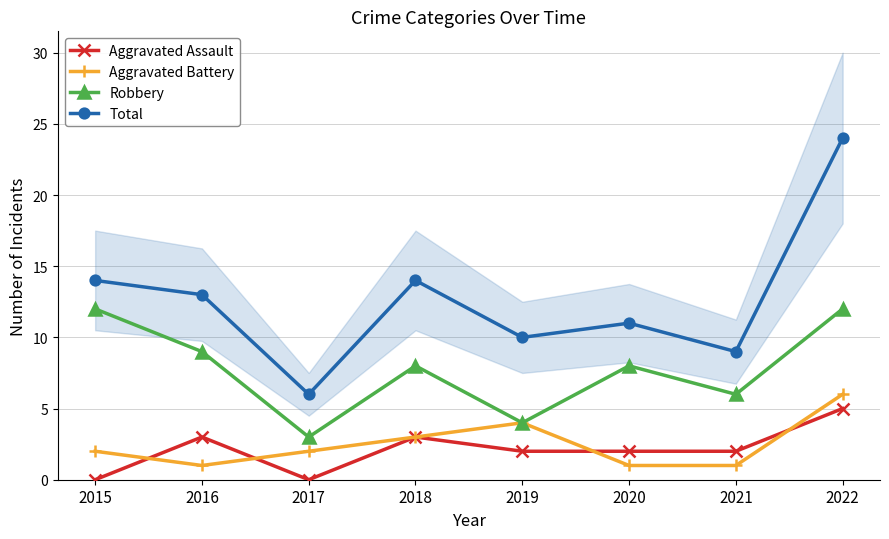

Rank the categories by Aggravated Battery value from lowest to highest.

2016, 2020, 2021, 2015, 2017, 2018, 2019, 2022